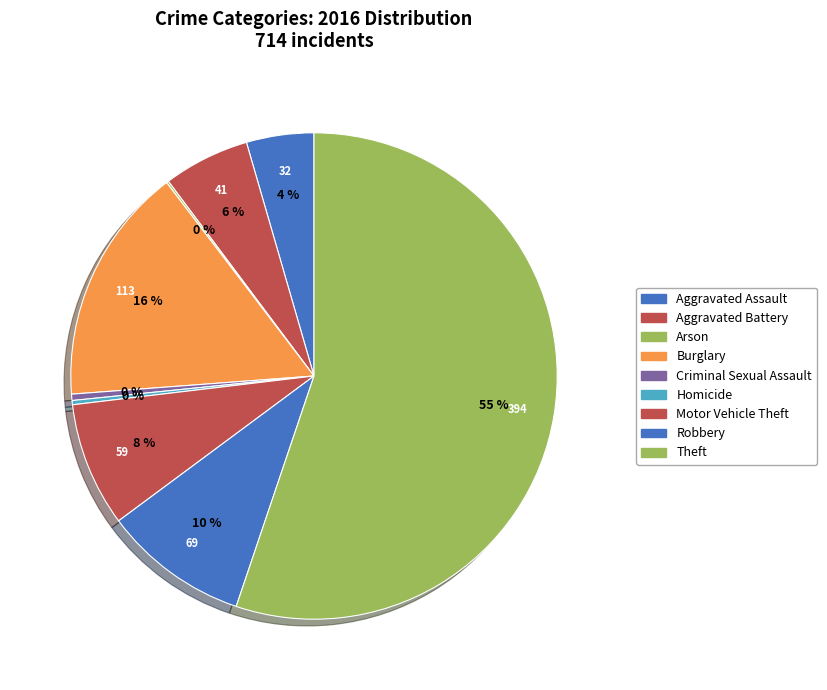

Which slice is the smallest?

Arson